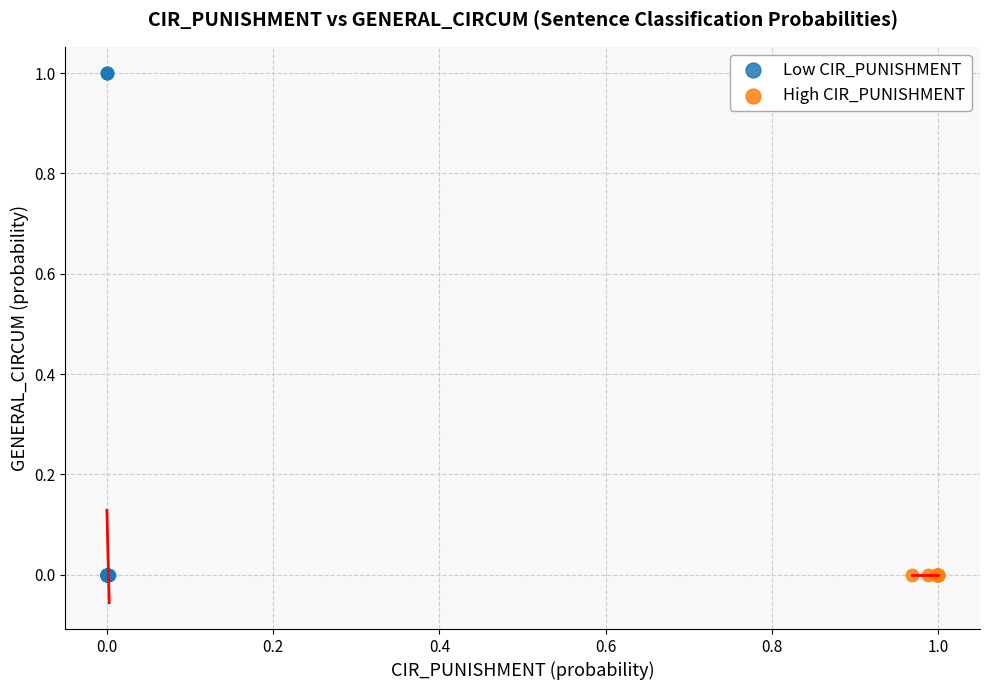

Which series has the largest Y range (max minus min)?

Low CIR_PUNISHMENT